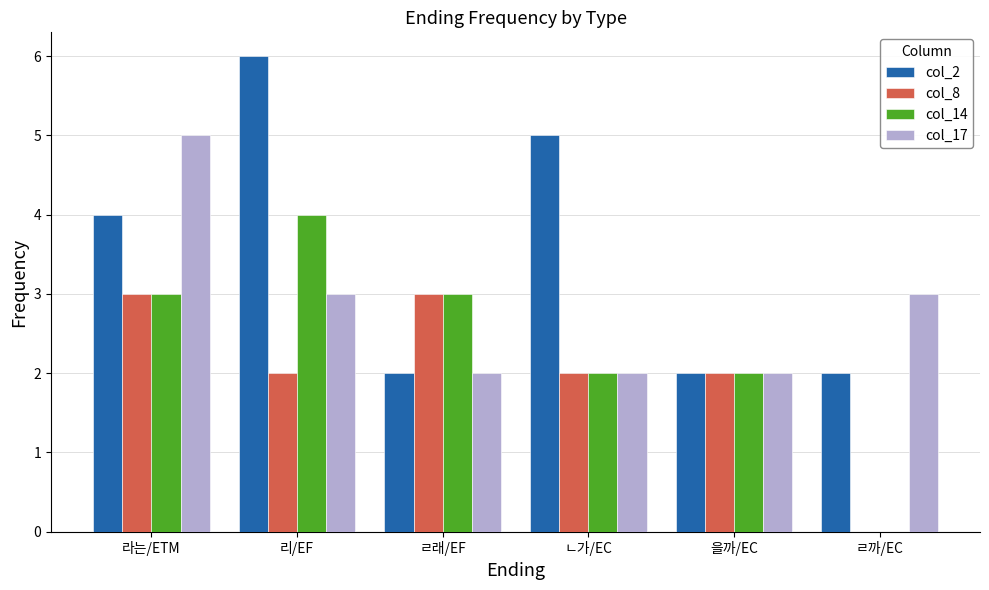

What is the spread (max minus min) of values at 리/EF?

4